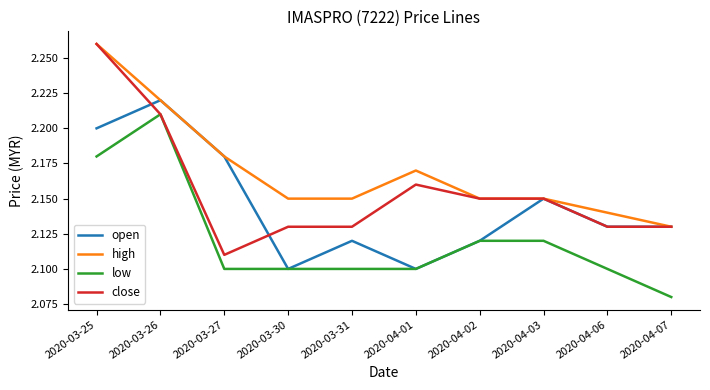

Which series has the largest range (max minus min)?

close